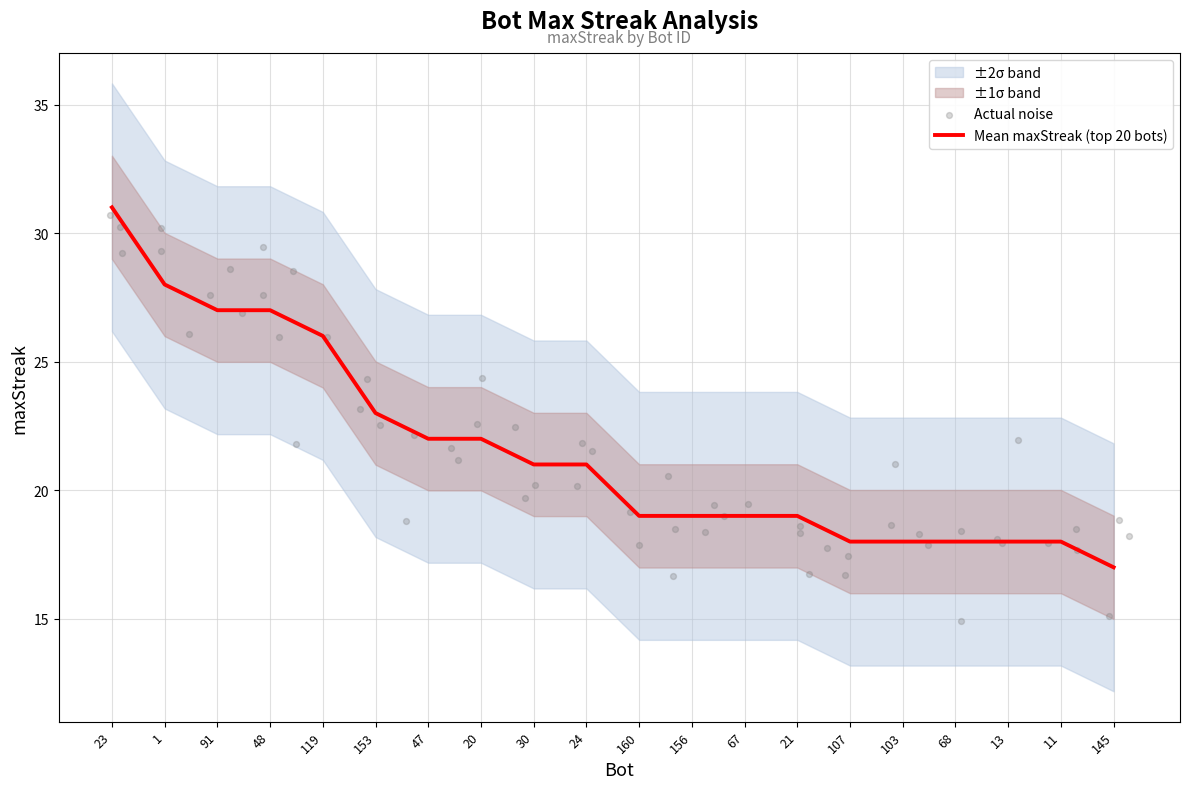

Between 67 and 30, which is larger?

30